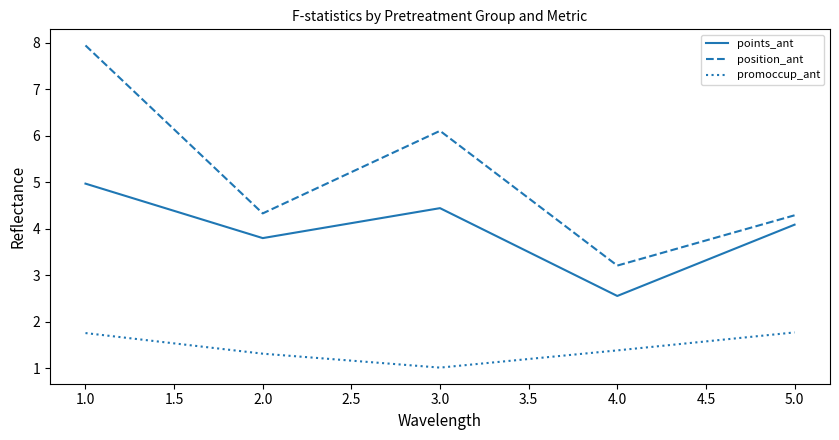

At which category does the chart reach its peak across all series?

1.0